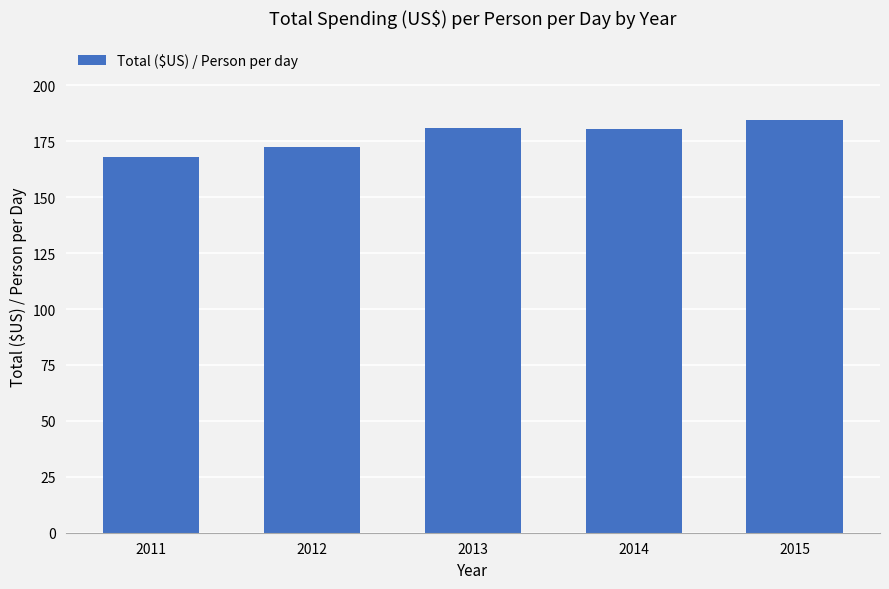

Does the chart contain any negative values?

No